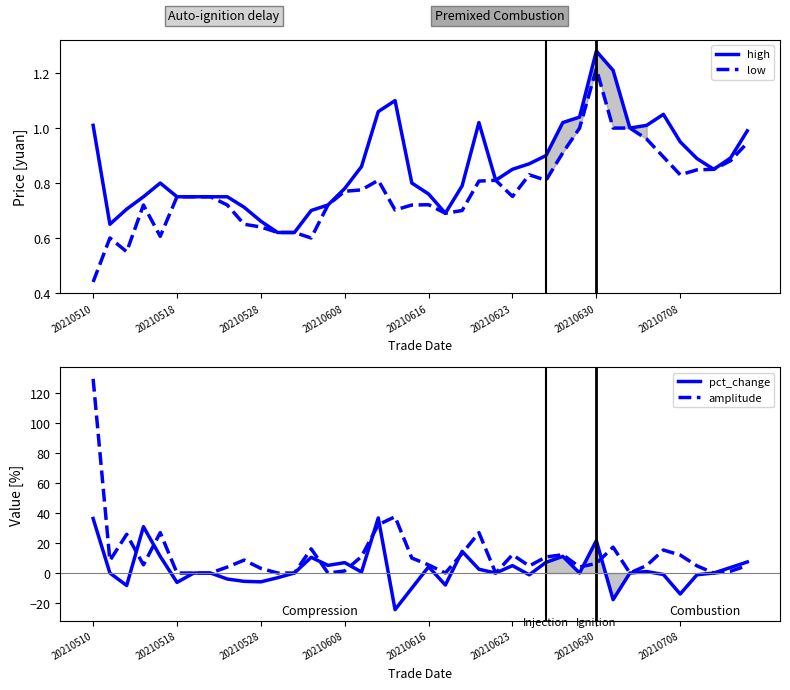

The pct_change series shows -5.9 at 20210528. True or false?

True